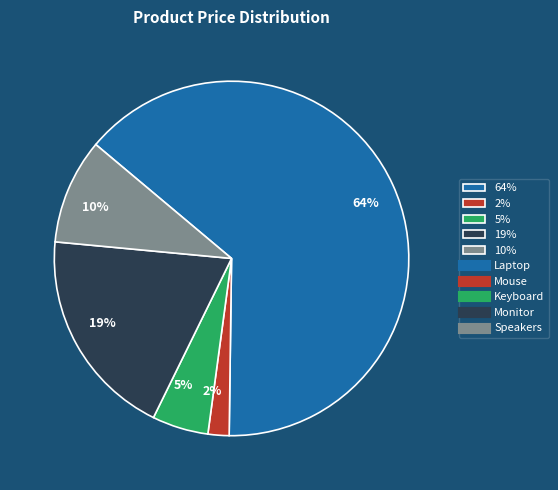

Is the sum of 10% and 19% greater than half?

No